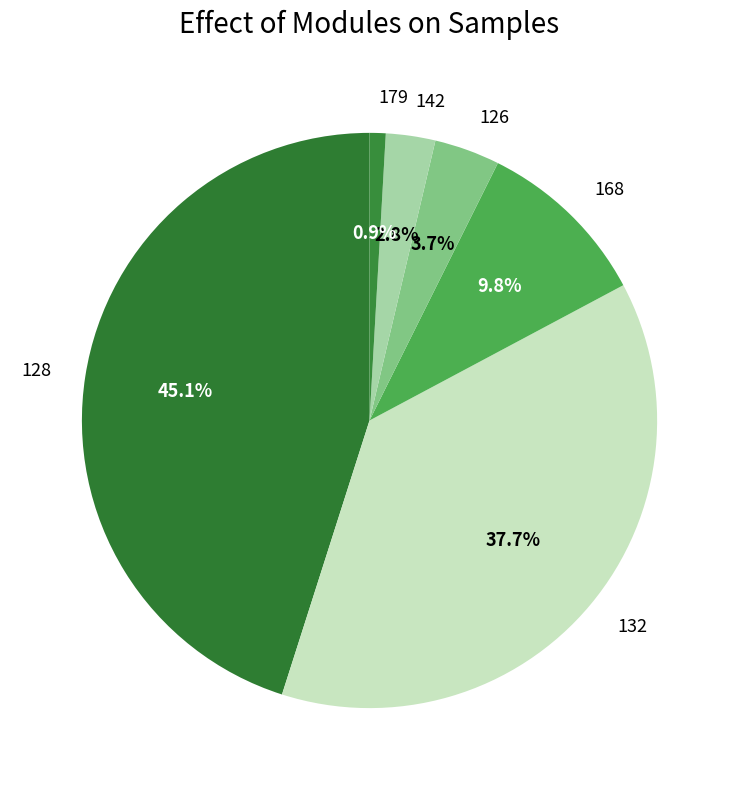

What percentage is NOT represented by 142?

97.2%